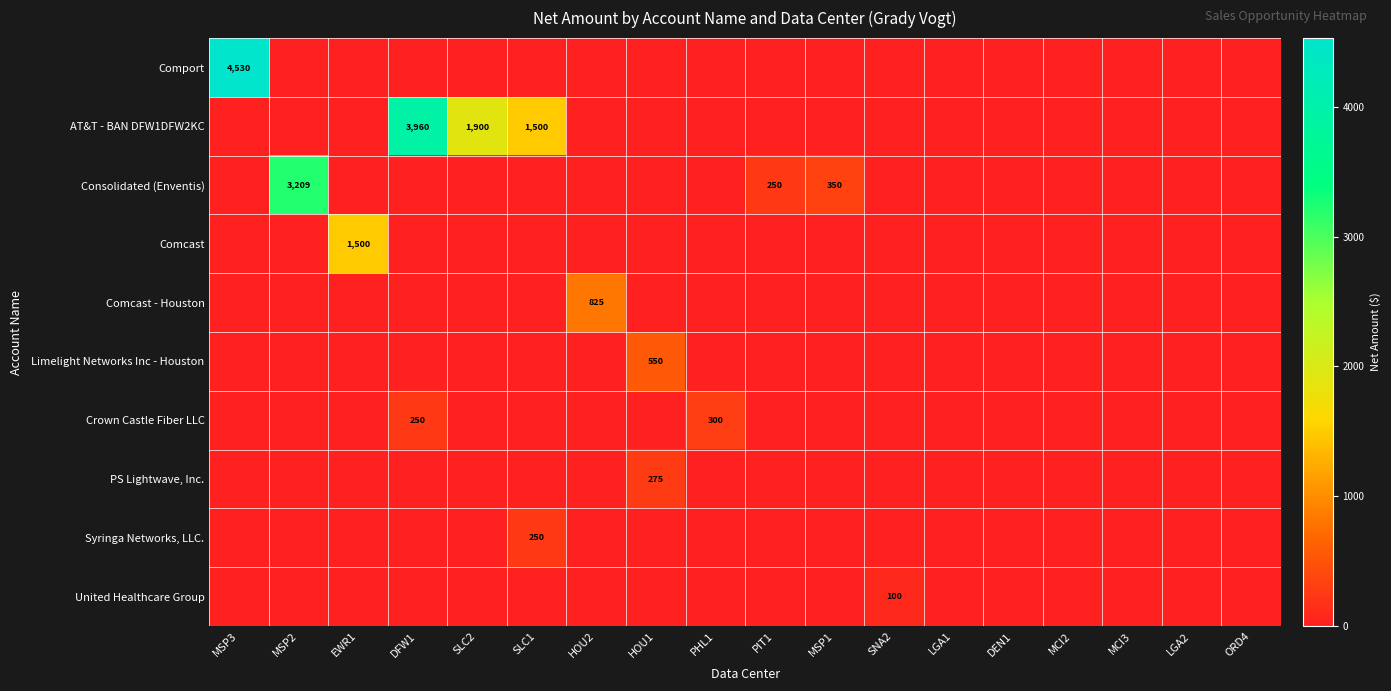

The Consolidated (Enventis) series shows 250 at PIT1. True or false?

True